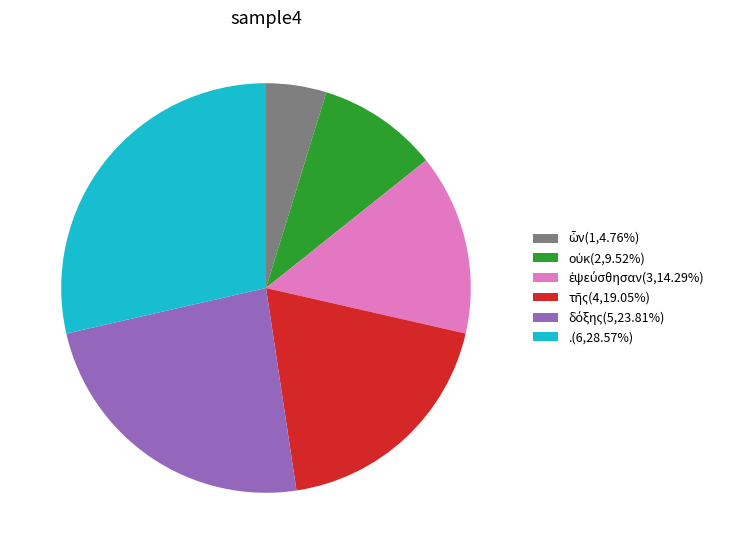

Is there any slice that represents more than half of the pie?

No